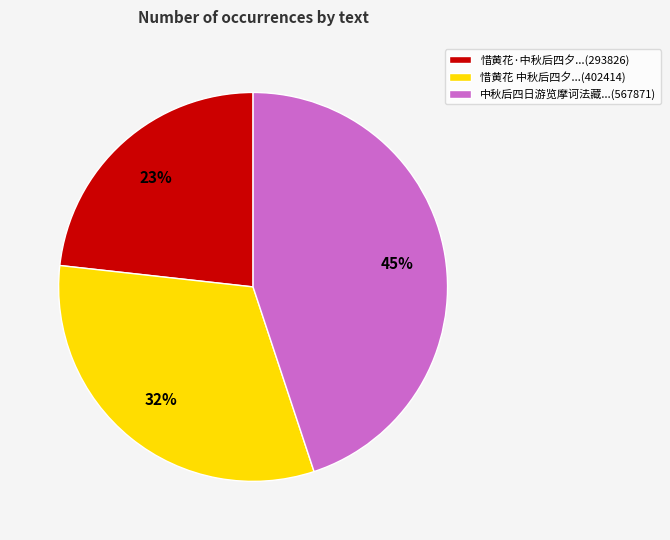

Does 中秋后四日游览摩诃法藏...(567871) account for over 50% of the chart?

No